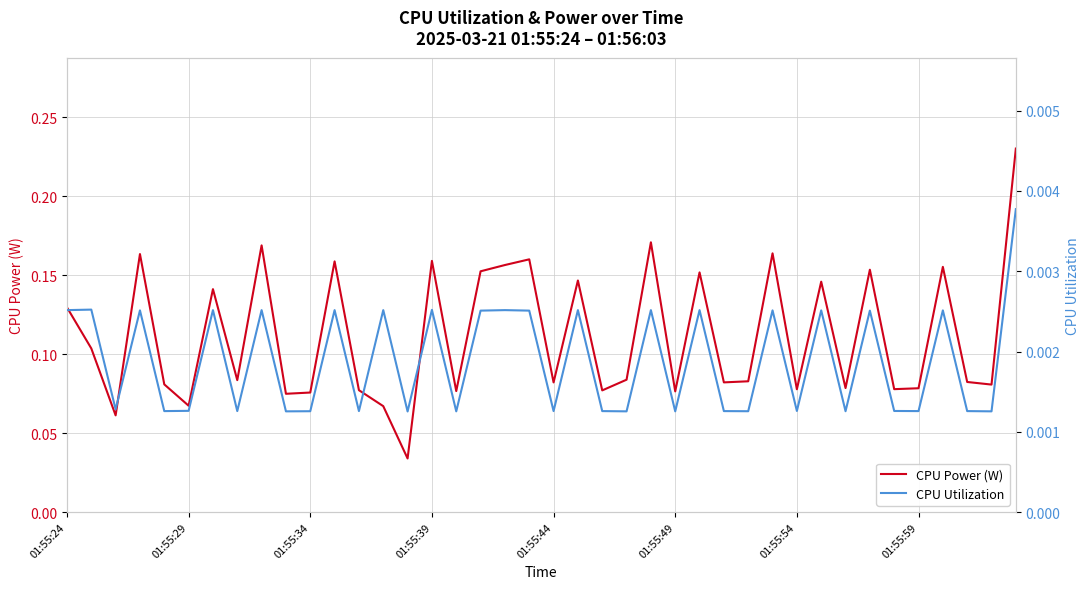

True or false: CPU Utilization and CPU Power (W) intersect in this chart.

False